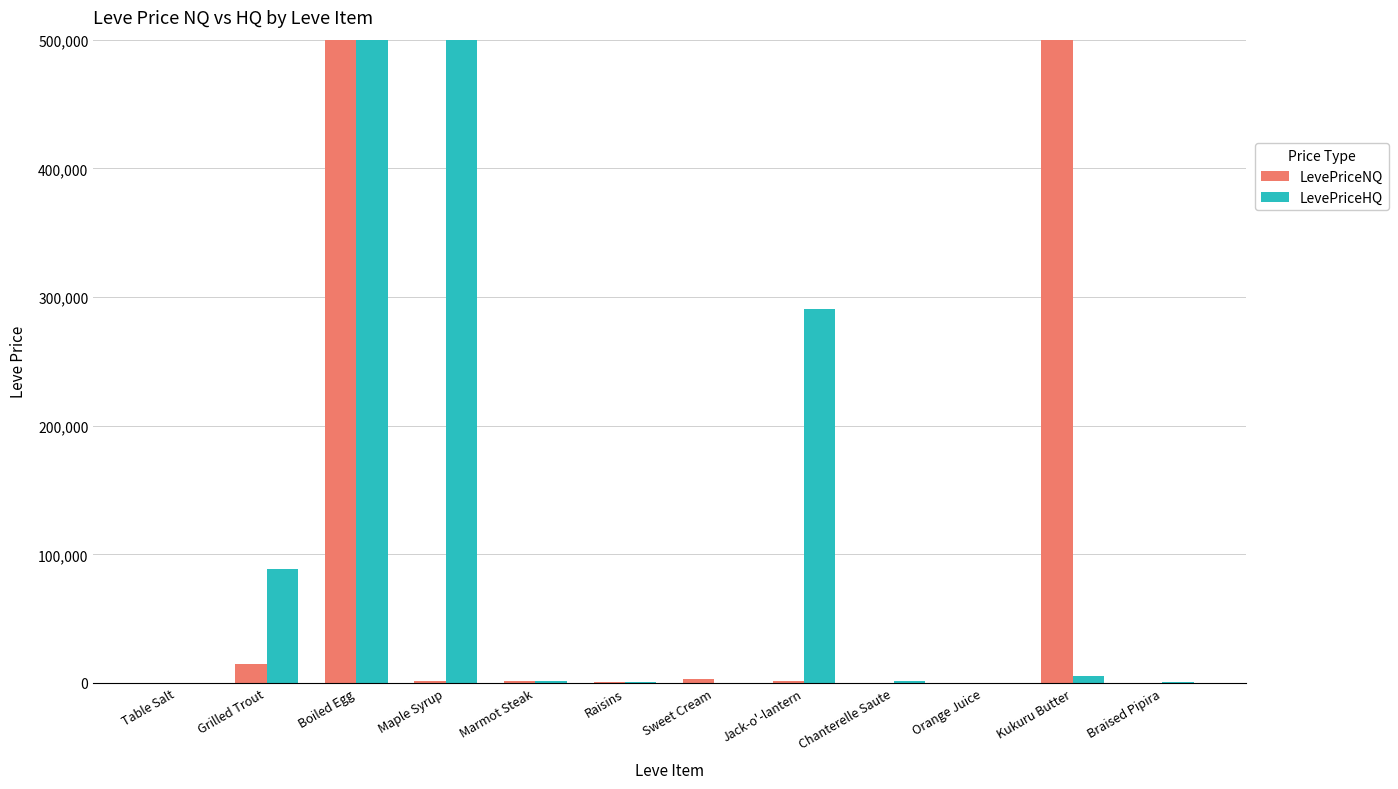

What is the total value across all series at Chanterelle Saute?

1939.0